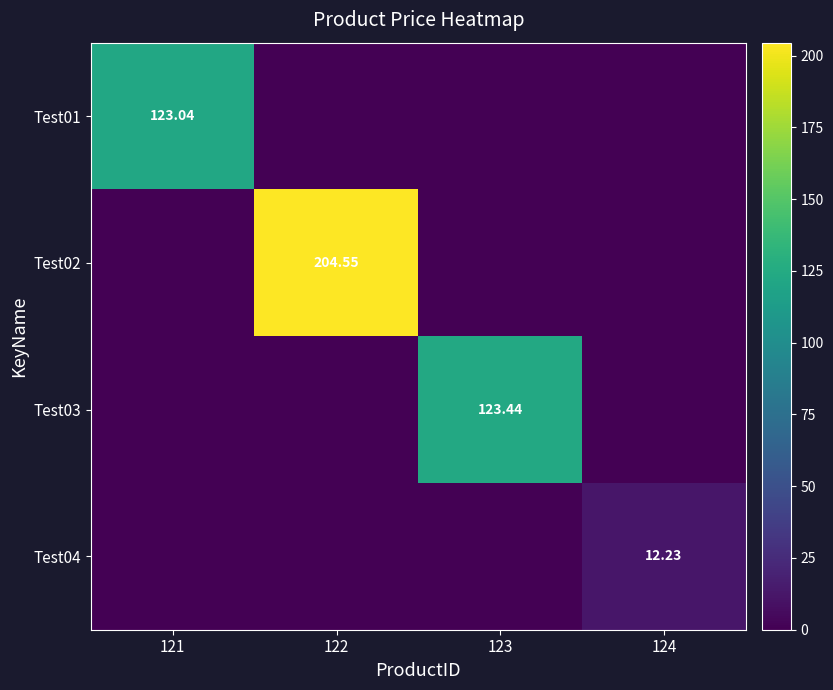

At how many categories does at least one series exceed 63?

3